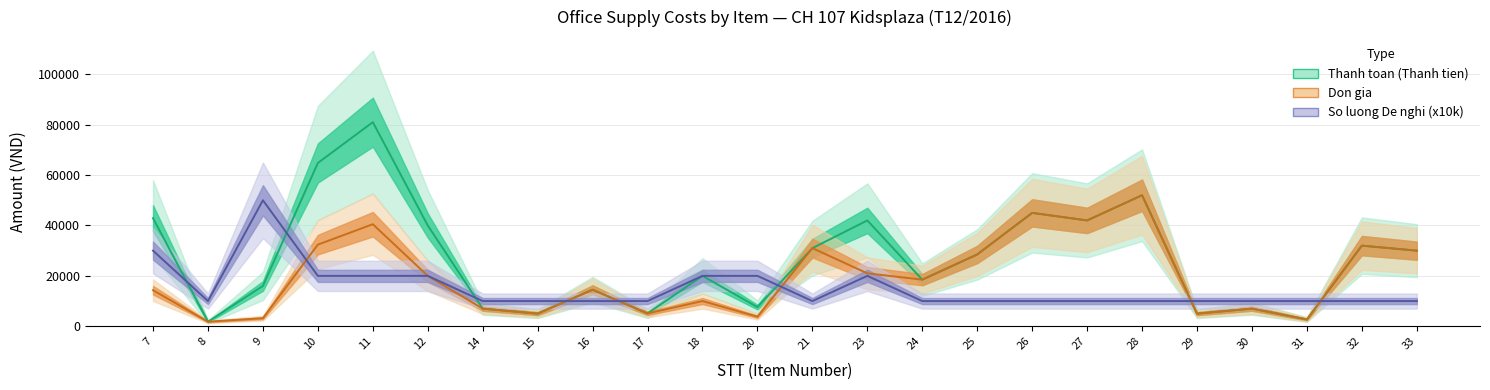

Which series has the largest total across all categories?

Thanh toan (Thanh tien)